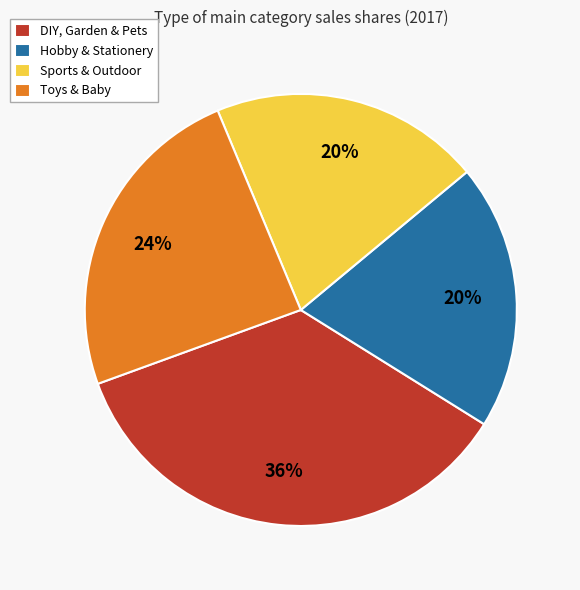

Between DIY, Garden & Pets and Hobby & Stationery, which is larger?

DIY, Garden & Pets